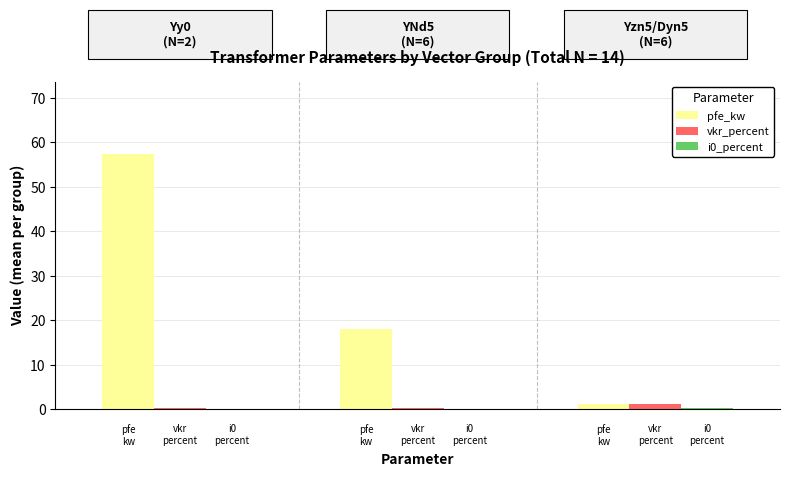

How many categories are shown in the chart?

3